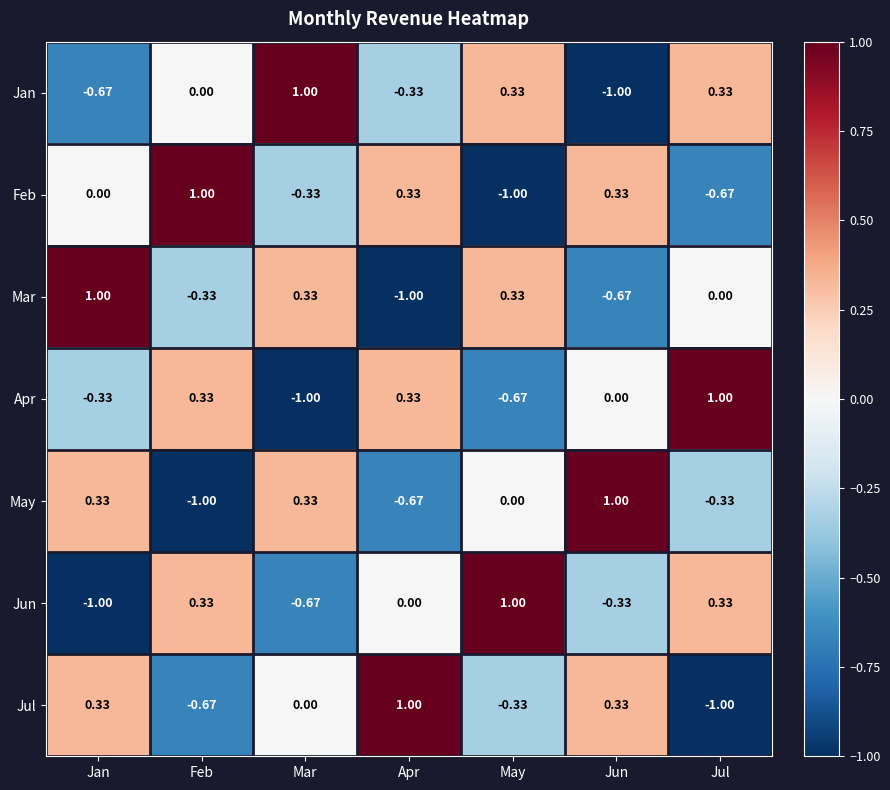

Where is Apr nearest to the value 0?

Jun